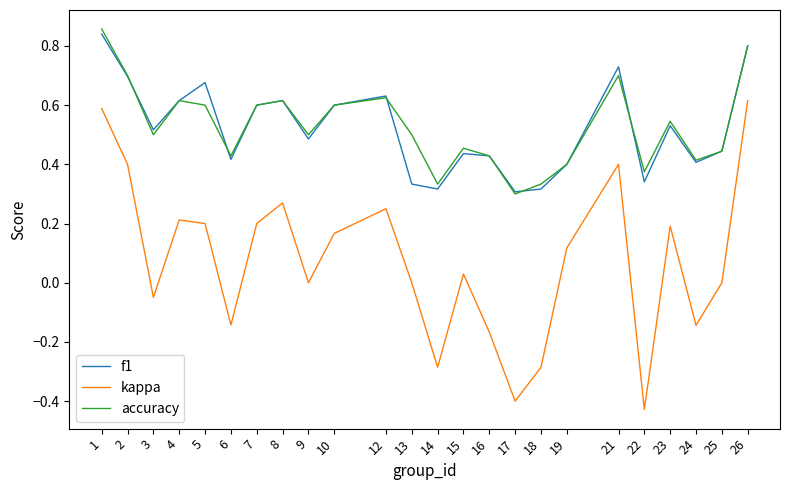

List the series in order of their peak value, lowest first.

kappa, f1, accuracy